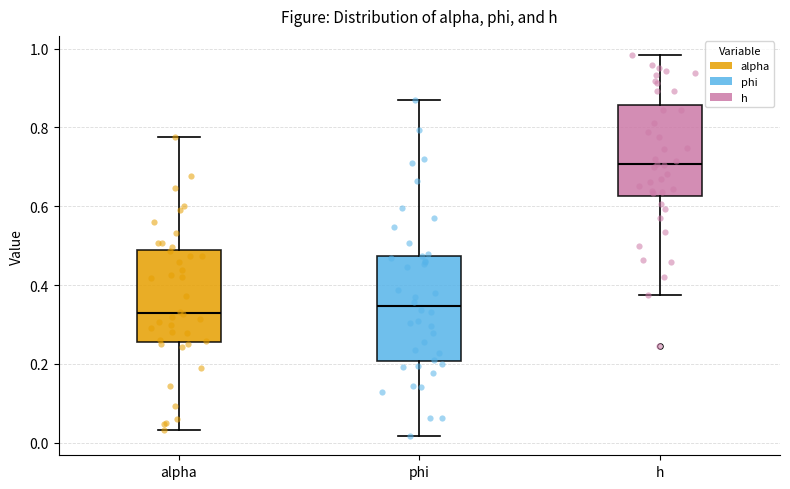

Reading left to right, read every box against the y-axis: the position of its median line, the range the box covers, and the ends of its whiskers. The values are not printed on the chart, so give them approximately, as read against the axis.

alpha: median 0.32, box 0.26 to 0.48, whiskers 0.04 to 0.78
phi: median 0.34, box 0.20 to 0.48, whiskers 0.02 to 0.86
h: median 0.70, box 0.62 to 0.86, whiskers 0.38 to 0.98